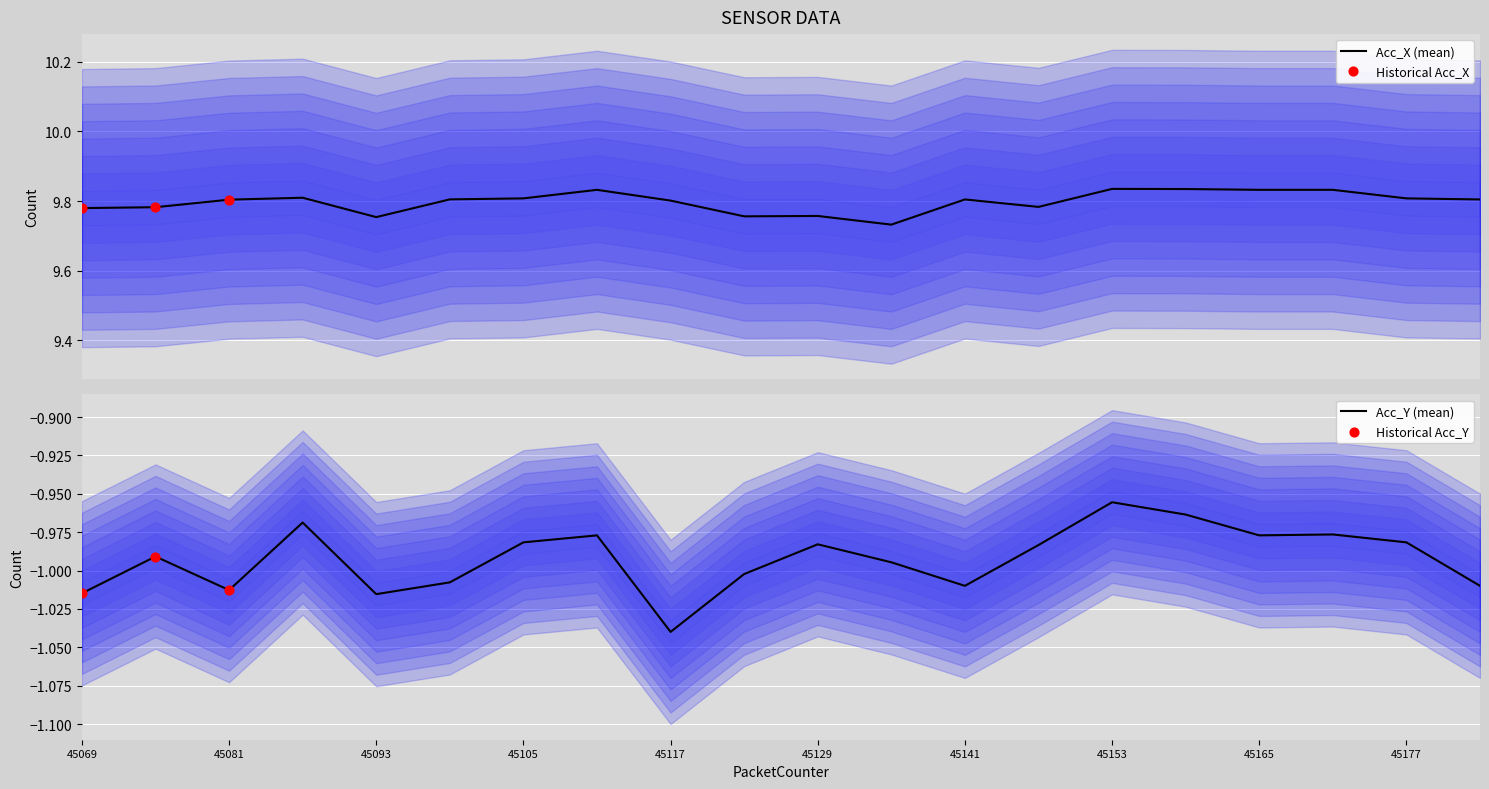

What are all the series names shown in the legend?

Acc_X, Acc_Y